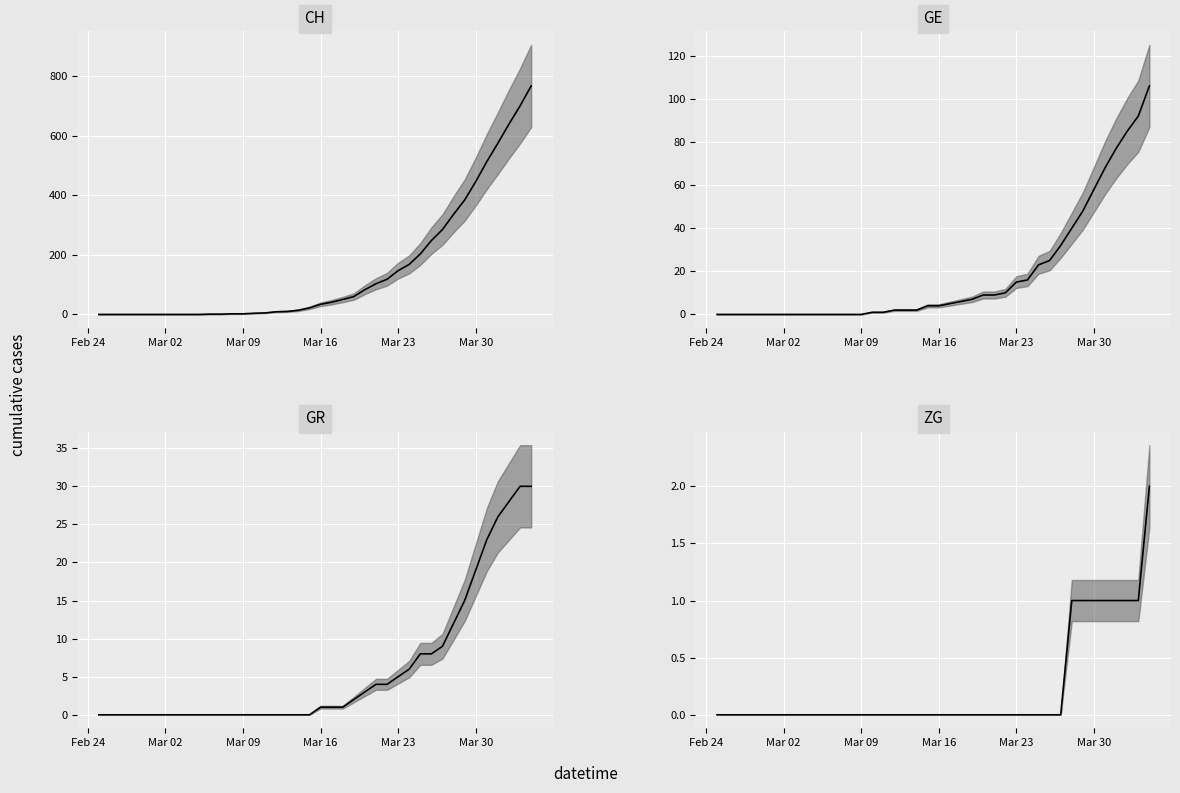

How many values in the ZG median series exceed 0?

8